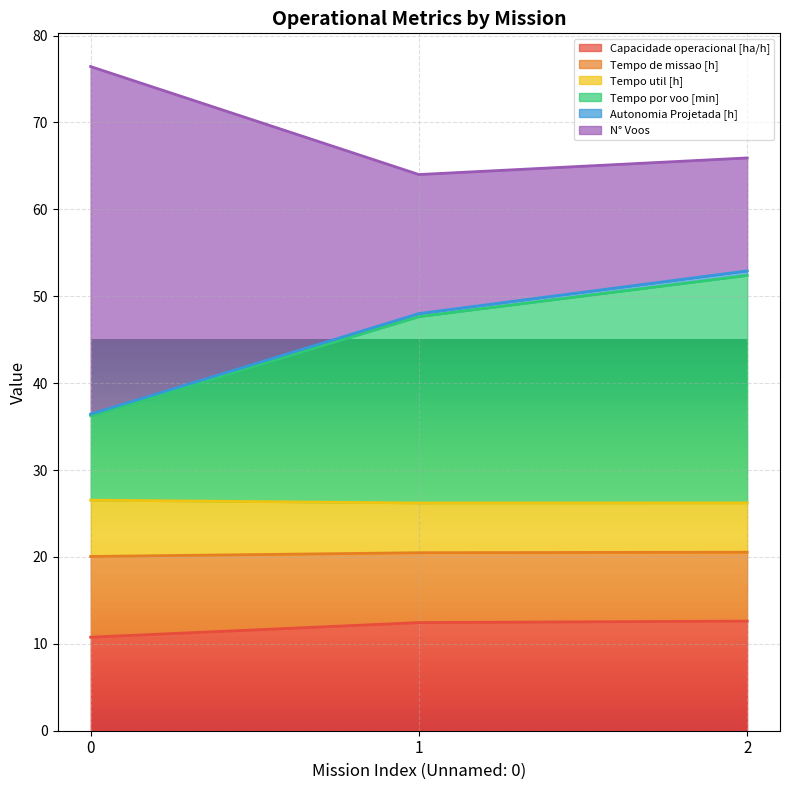

The Capacidade operacional [ha/h] series shows 12.6 at 2. True or false?

True